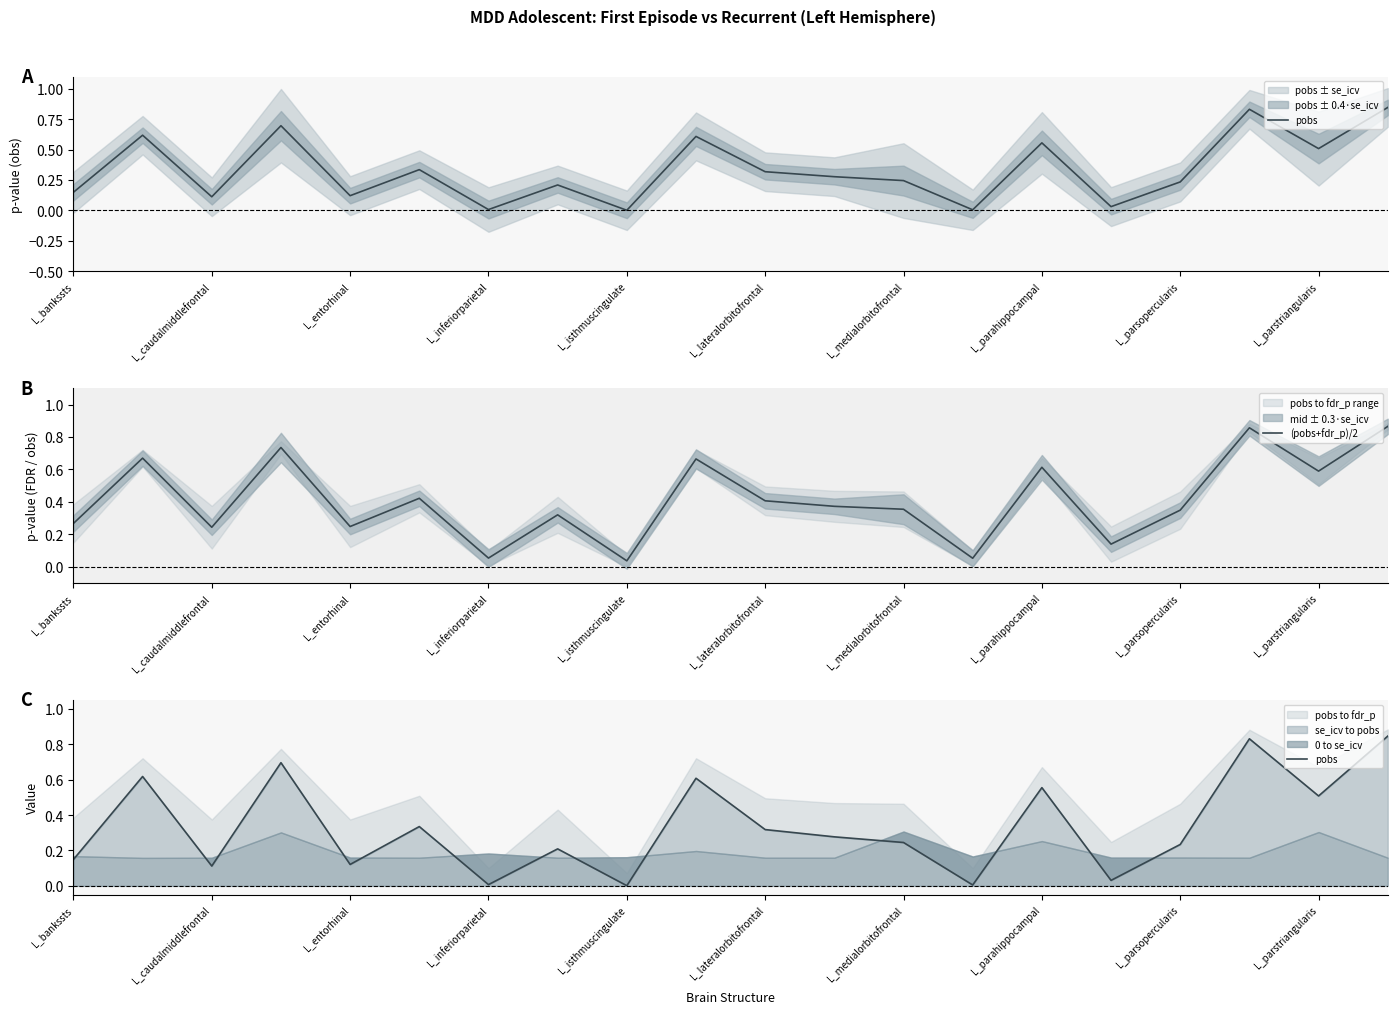

Where is (pobs+fdr_p)/2 nearest to the value 0?

L_isthmuscingulate